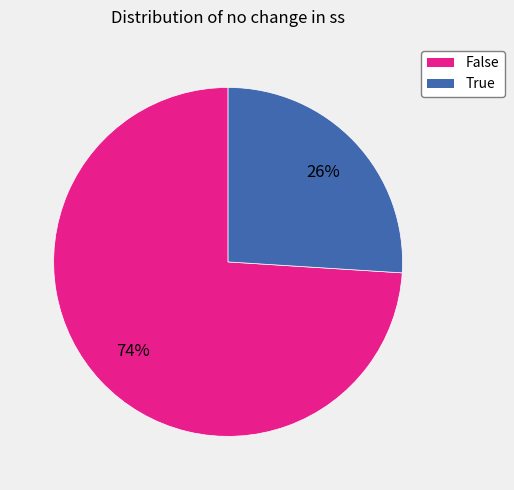

Which slice is the smallest?

True